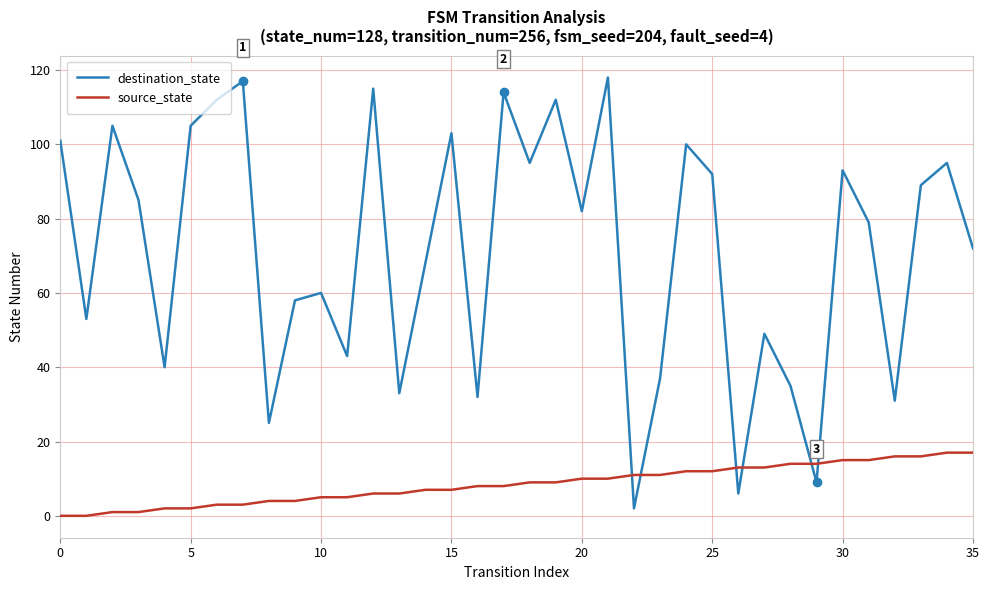

What is the difference between the maximum and minimum values in the destination_state series?

116